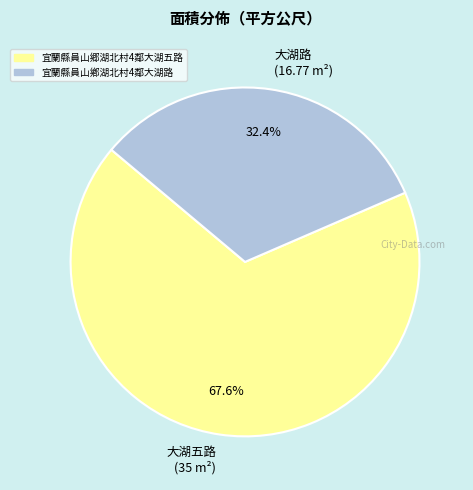

Rank the categories by value from highest to lowest.

大湖五路 (35 m²), 大湖路 (16.77 m²)